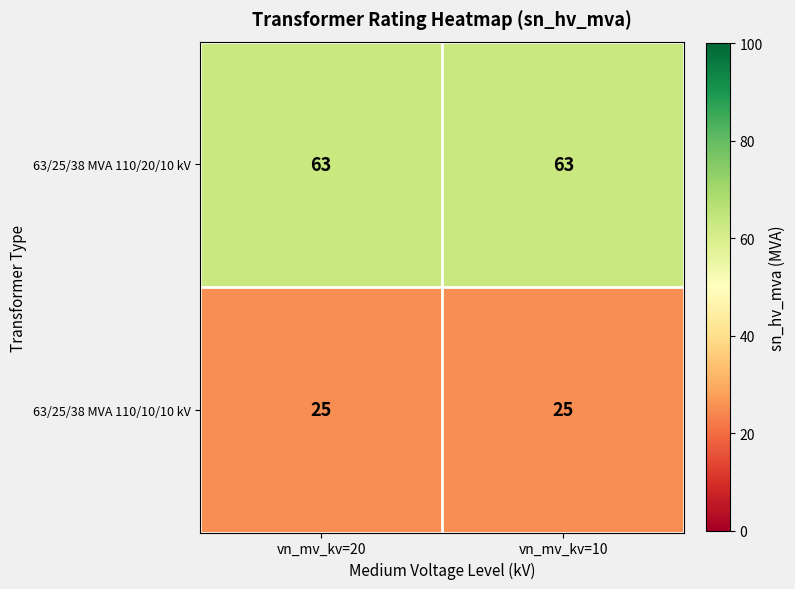

What value does the 63/25/38 MVA 110/10/10 kV series have at vn_mv_kv=10?

25